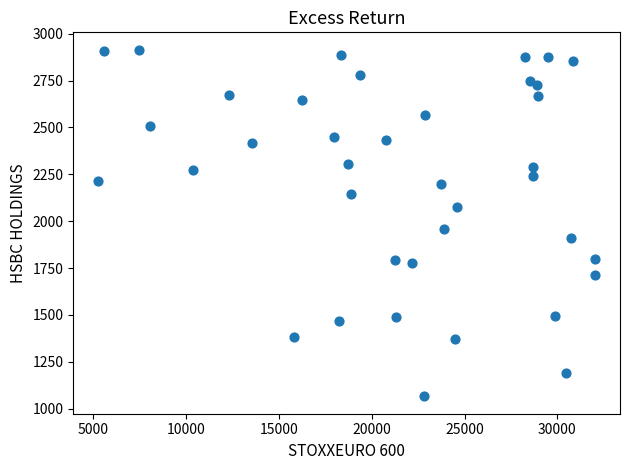

What is the range of X values (max minus min)?

26782.3